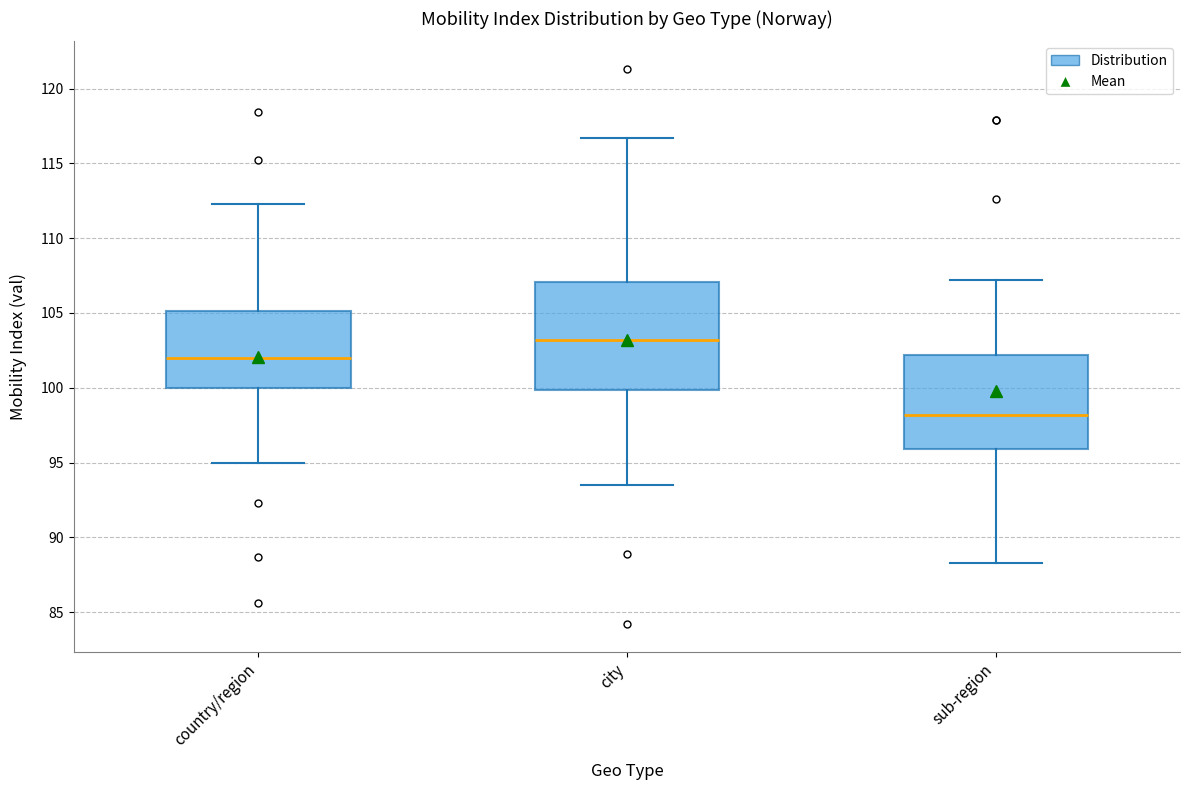

Where does the median line of the box for city sit on the y-axis? The values are not printed on the chart, so give them approximately, as read against the axis.

103.0